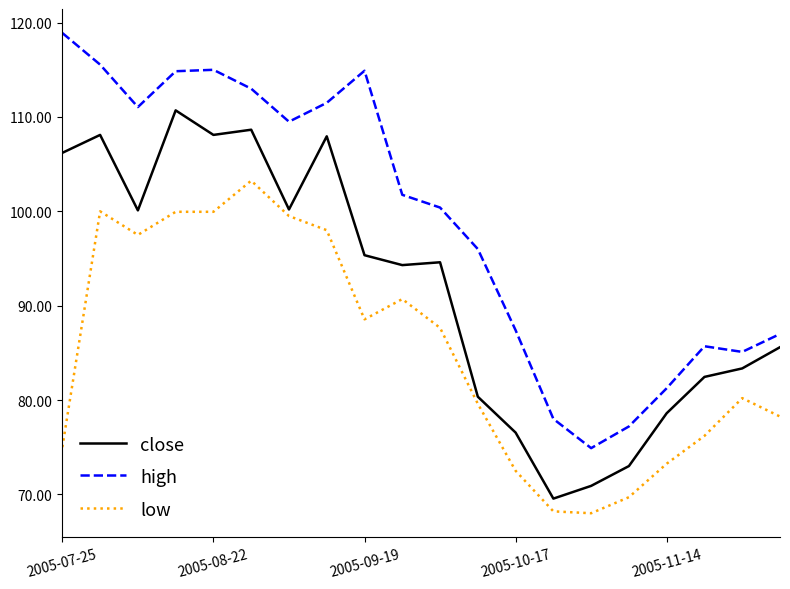

What is the smallest value displayed?

68.0